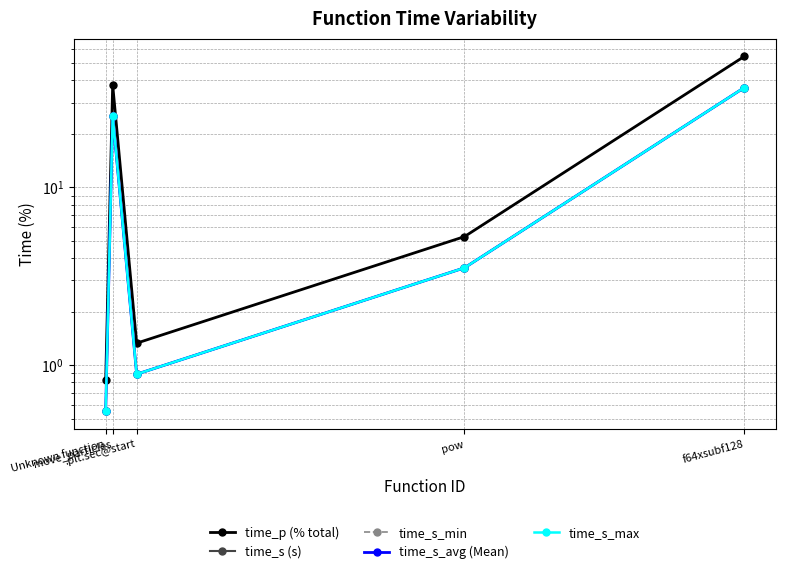

What is the total value across all series at Unknown function?

3.0